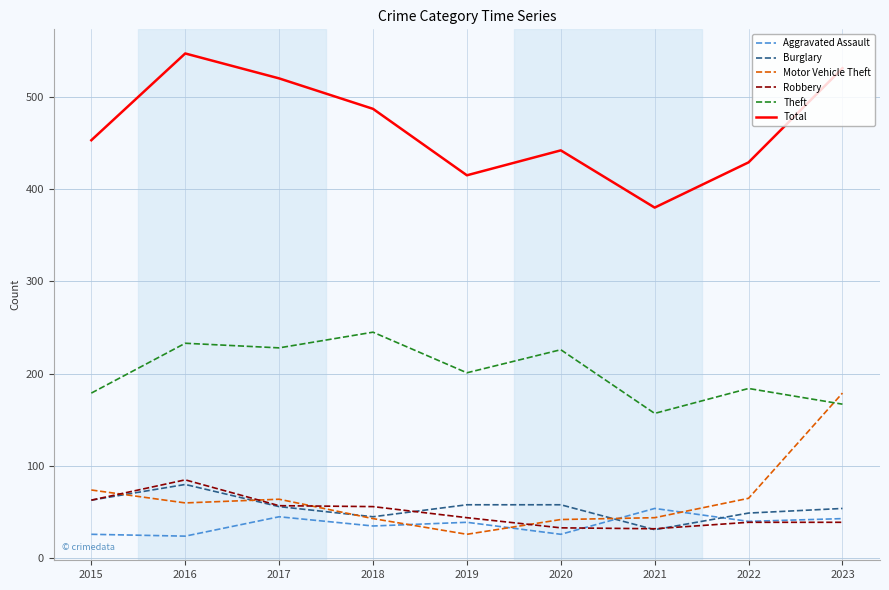

Read the Motor Vehicle Theft value at 2021.

44